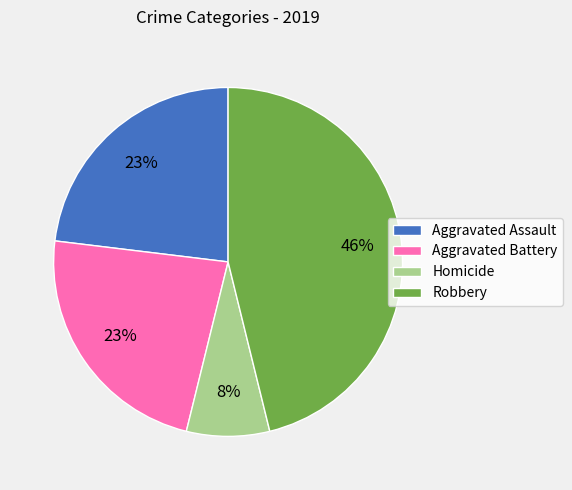

How many slices are in this pie chart?

4